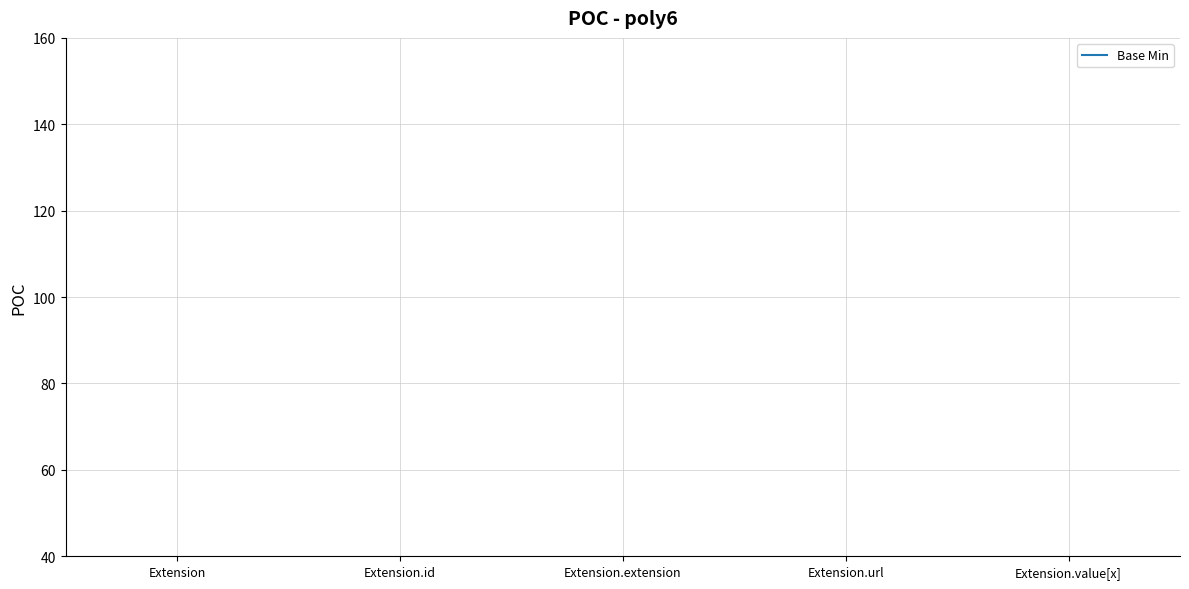

What is the label of the 4th point from the right?

Extension.id